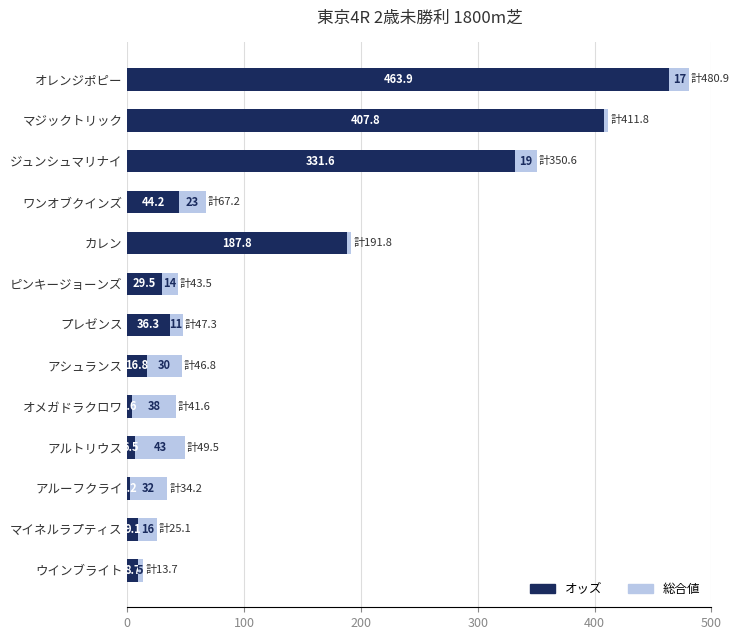

At which category is the sum across all series the highest?

オレンジポピー